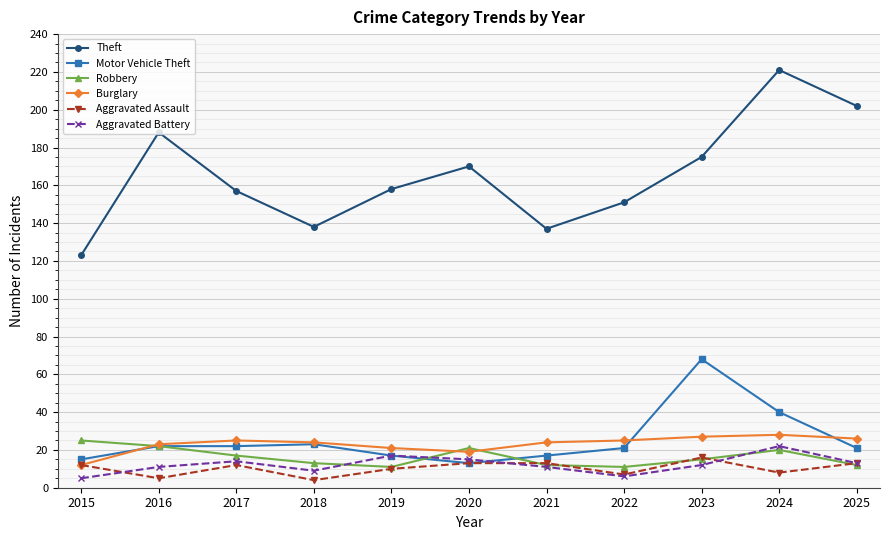

Which category has the highest value across all series?

2024